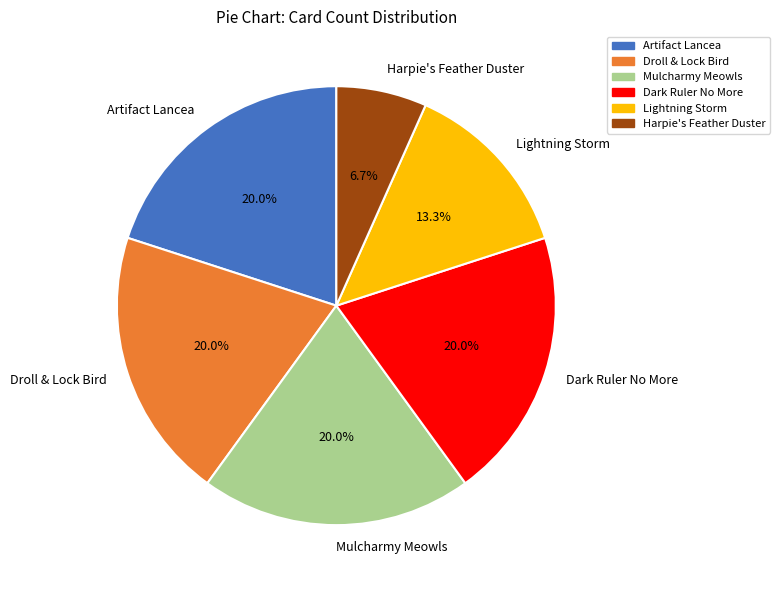

The Harpie's Feather Duster slice represents 1% of the pie. True or false?

False